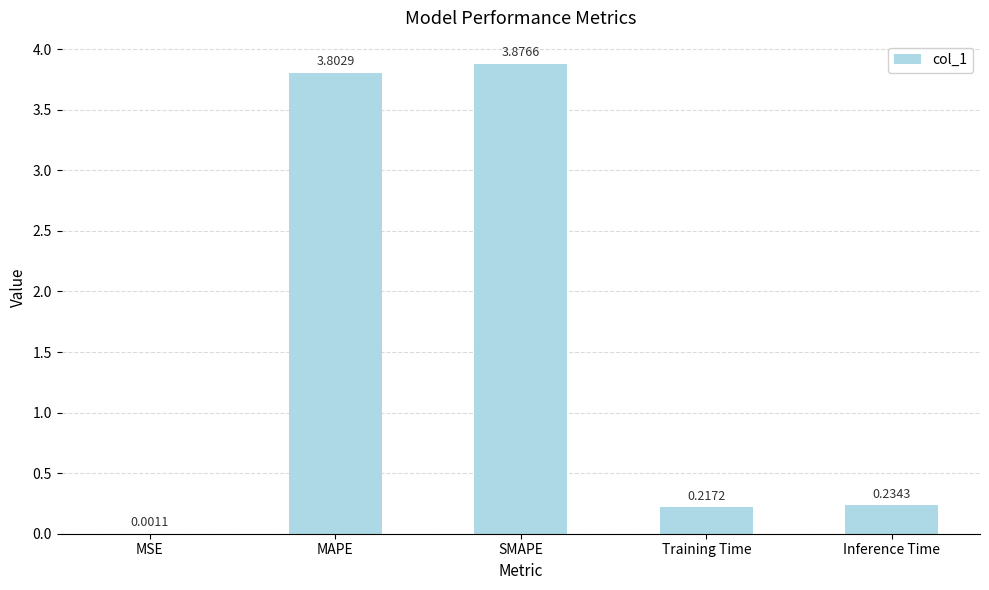

Which has a higher value, Training Time or Inference Time?

Inference Time